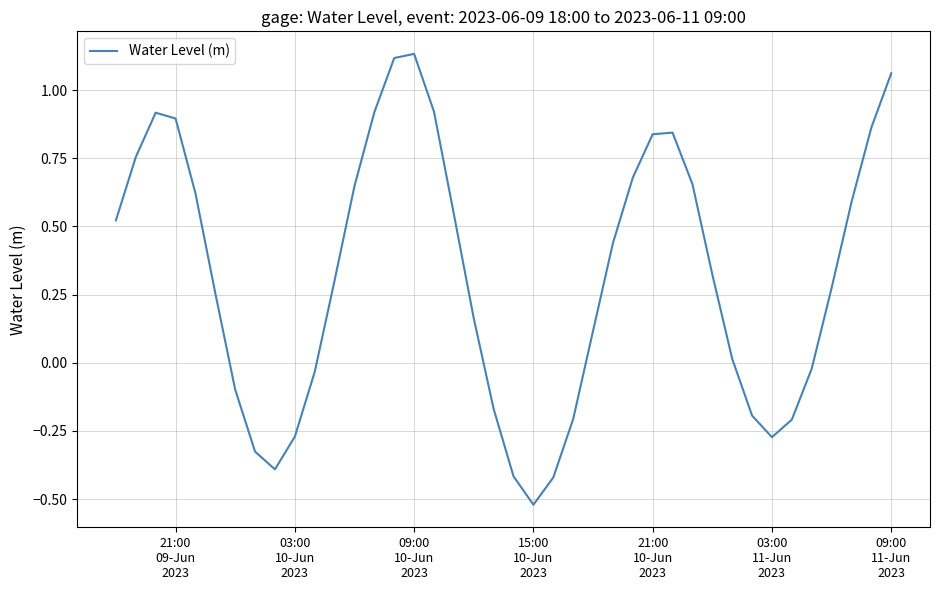

How many categories are shown in the chart?

40